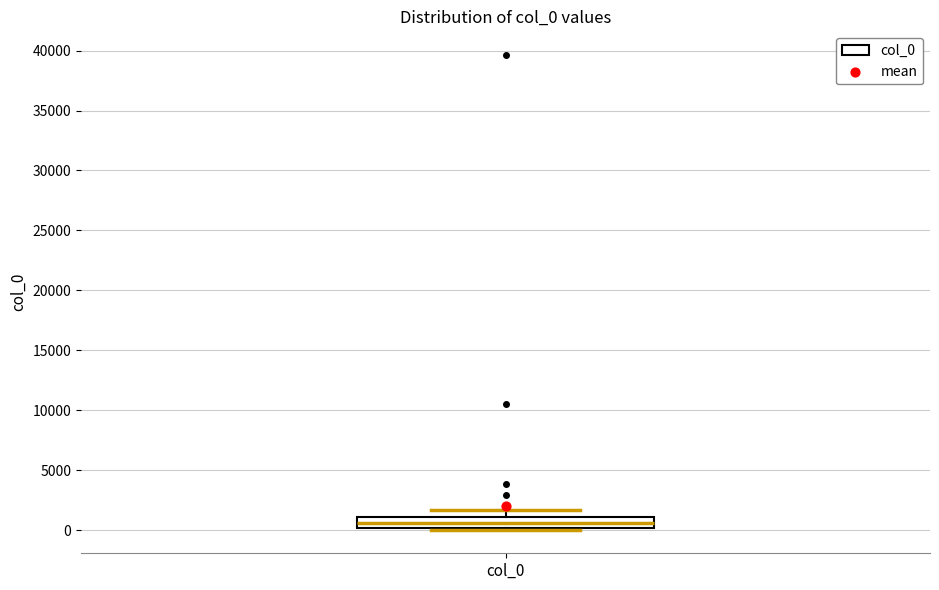

Transcribe this box plot: give where the median line is, the range the box spans, and where the two whiskers end, as read against the y-axis. The values are not printed on the chart, so give them approximately, as read against the axis.

median 500, box 0 to 1000, whiskers 0 to 1500